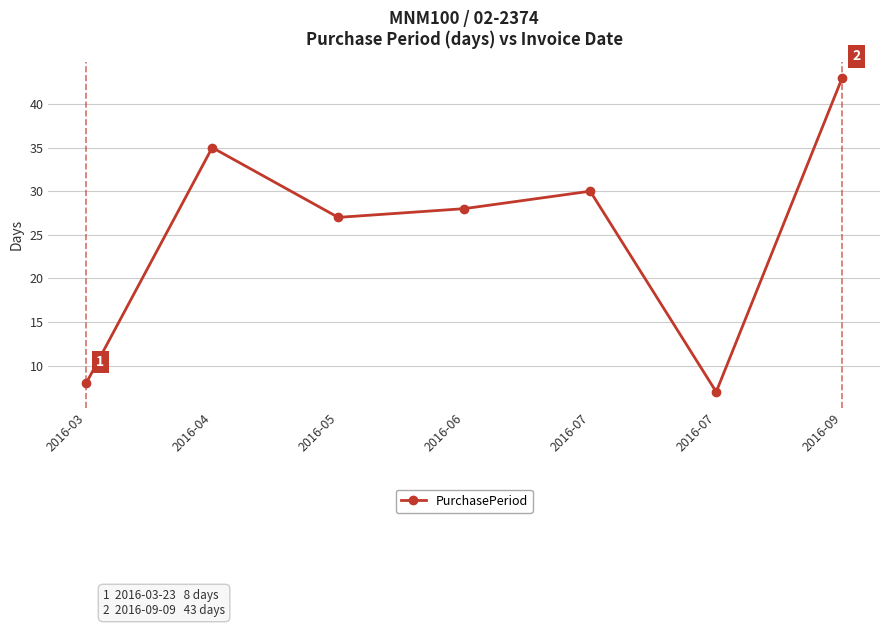

What is the difference between the values at 2016-07 and 2016-05?

3